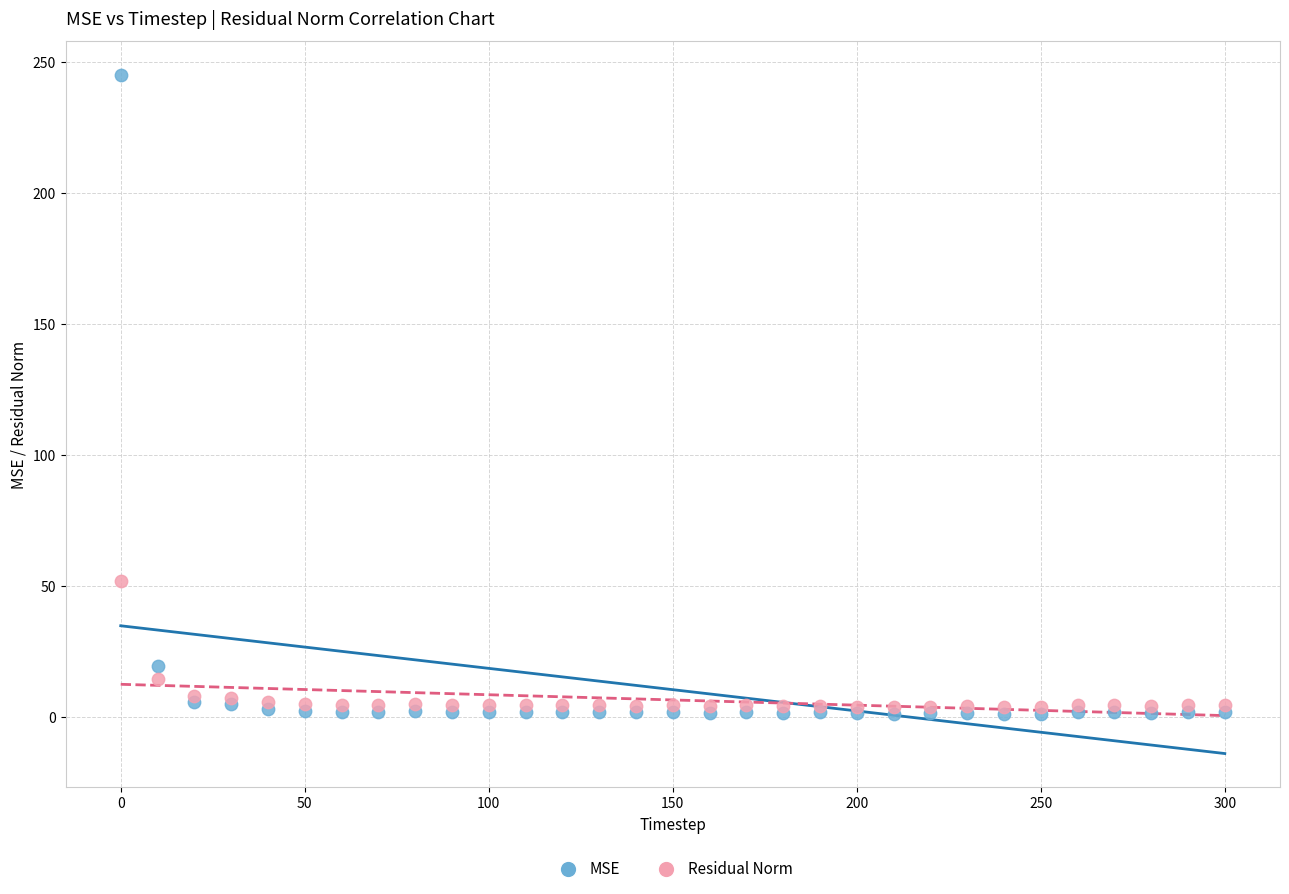

What are all the series names shown in the legend?

MSE, Residual Norm